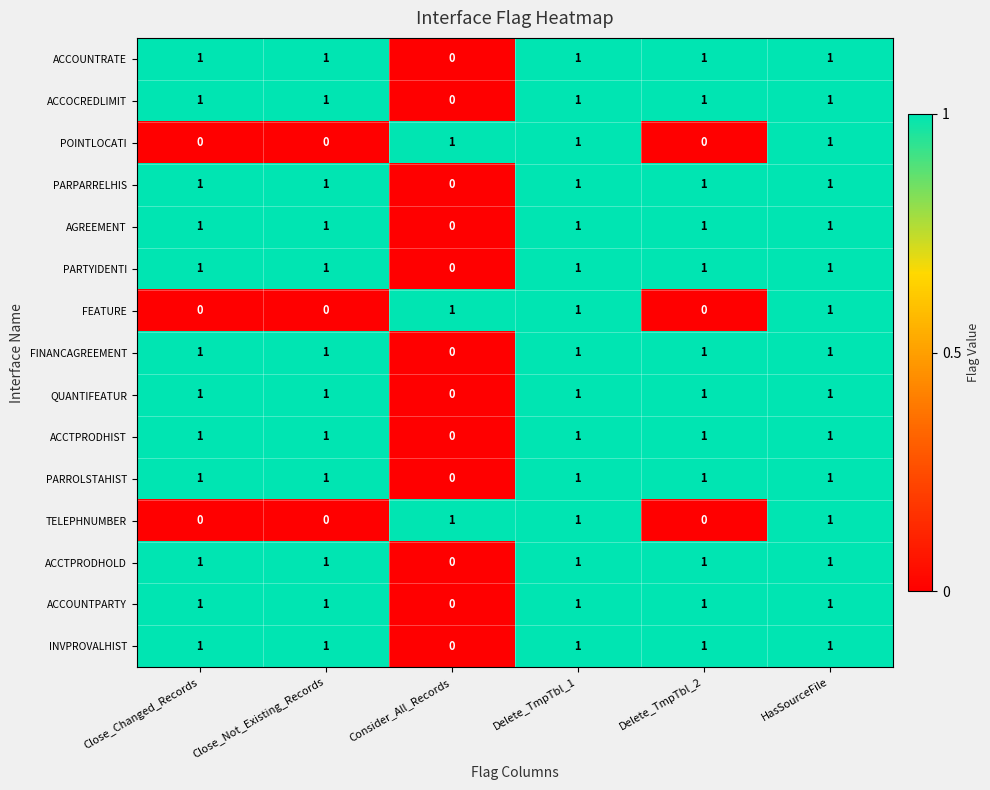

Count the ACCOCREDLIMIT values in the range 1 to 2.

5